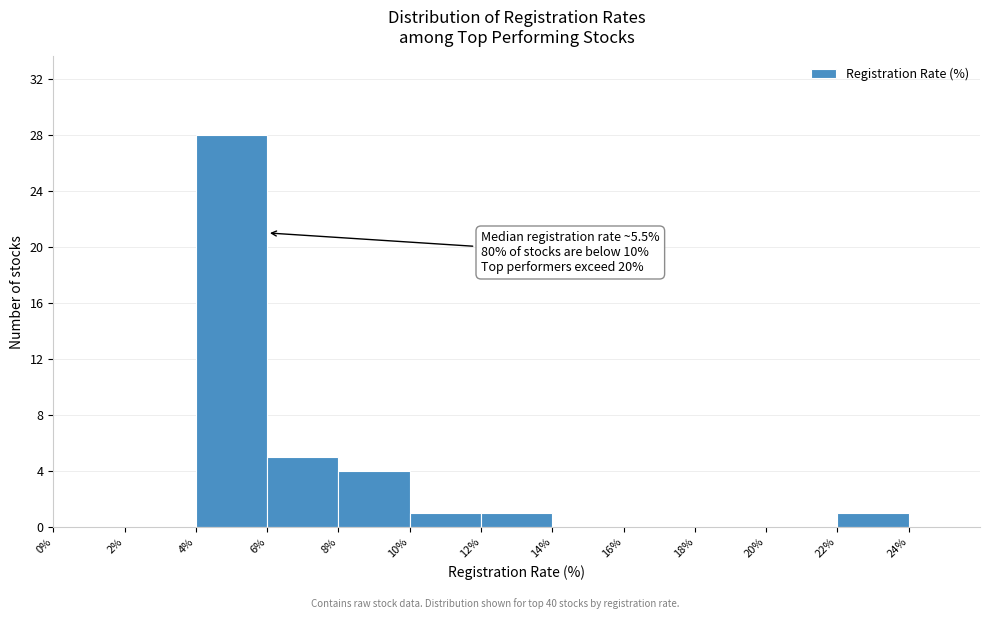

Which range on the x-axis has the tallest bar?

4% to 6%